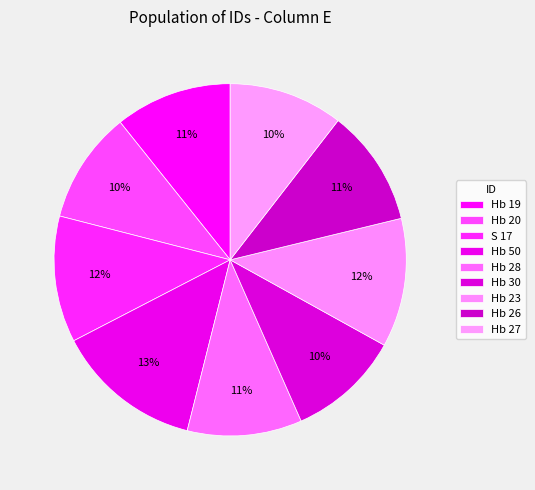

To the nearest percent, what is the difference between the S 17 and Hb 28 slice percentages?

1%